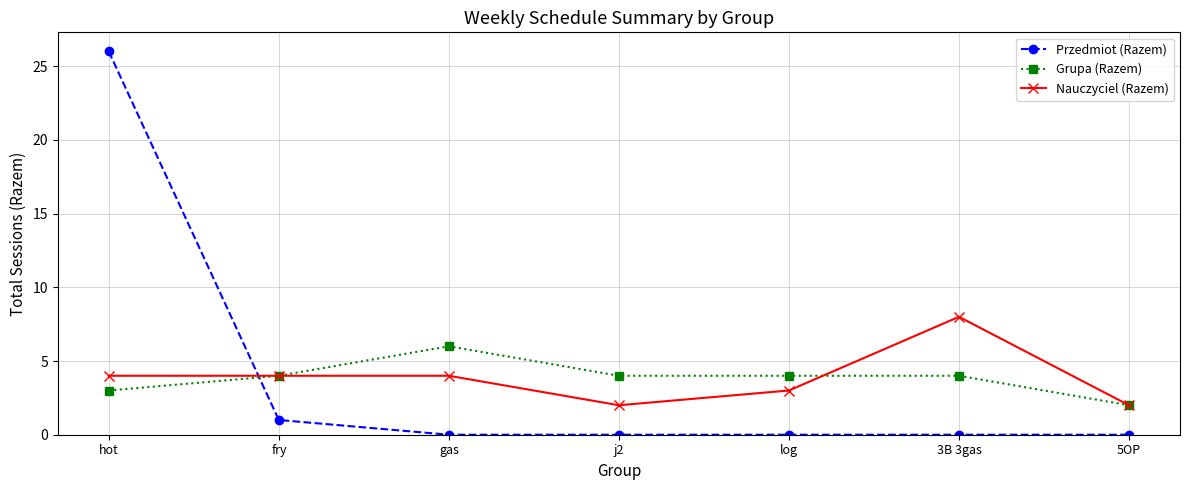

How many lines are shown in the chart?

3